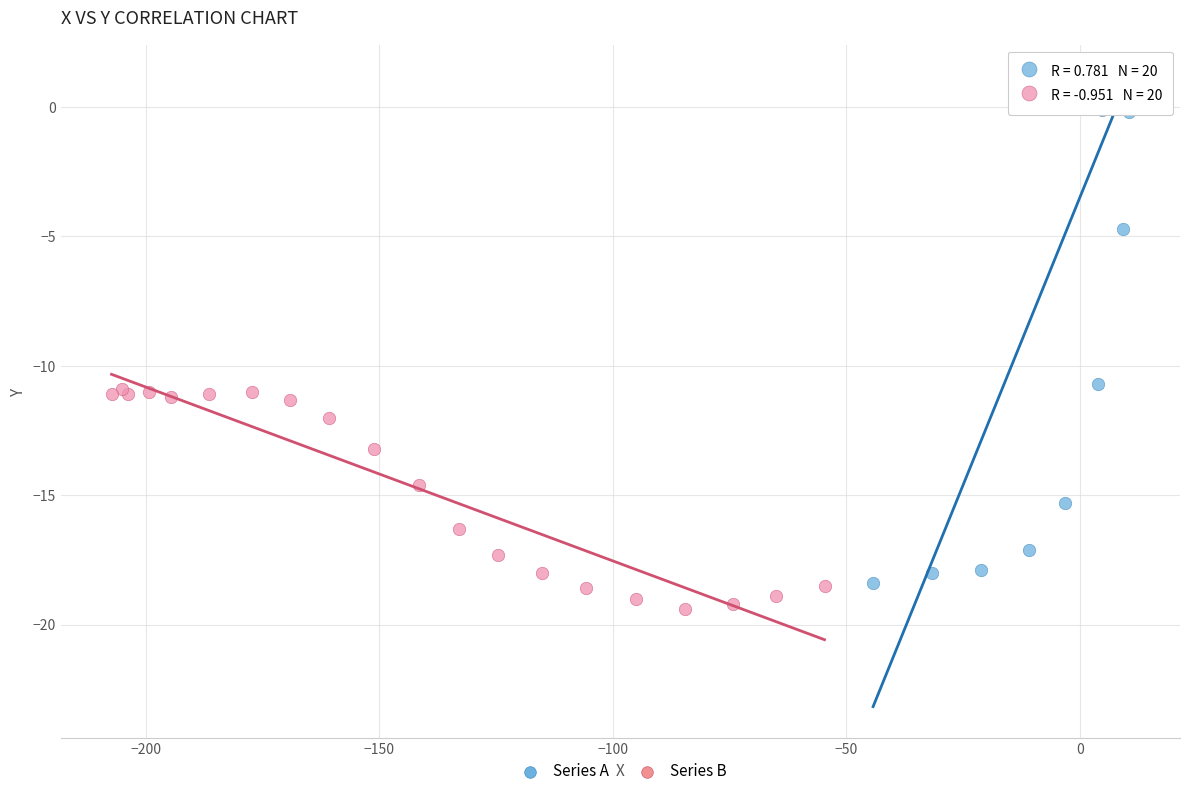

Which series reaches the maximum Y coordinate?

Series A